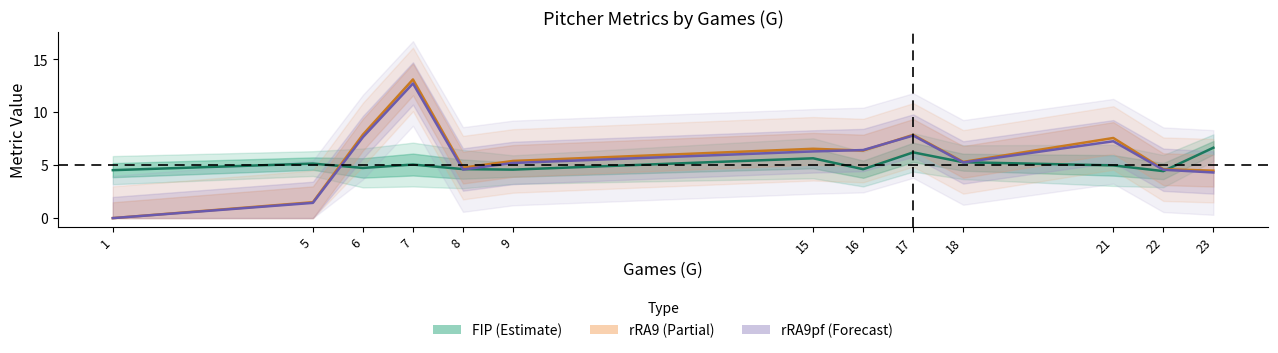

Which category has the lowest value in the FIP series?

22